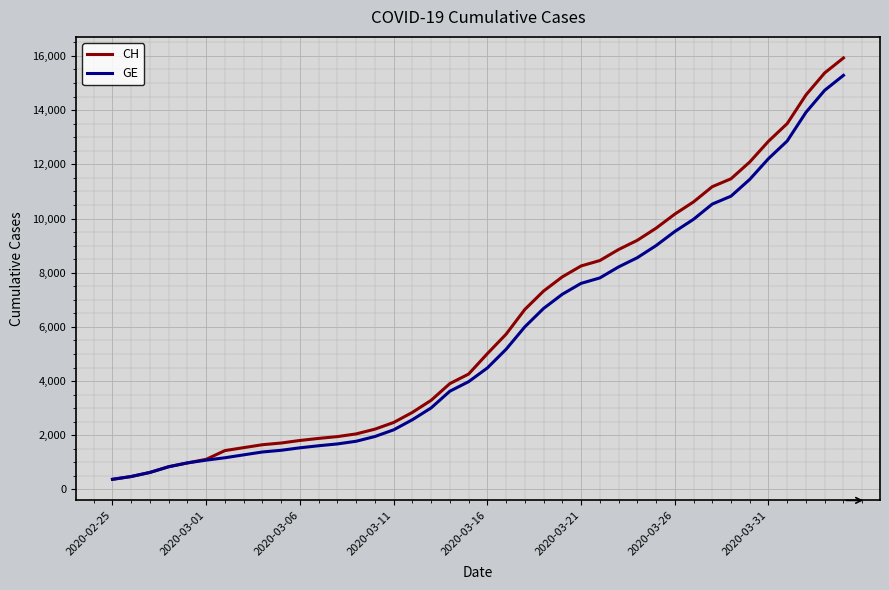

Is this an area chart (filled region under the line)?

No